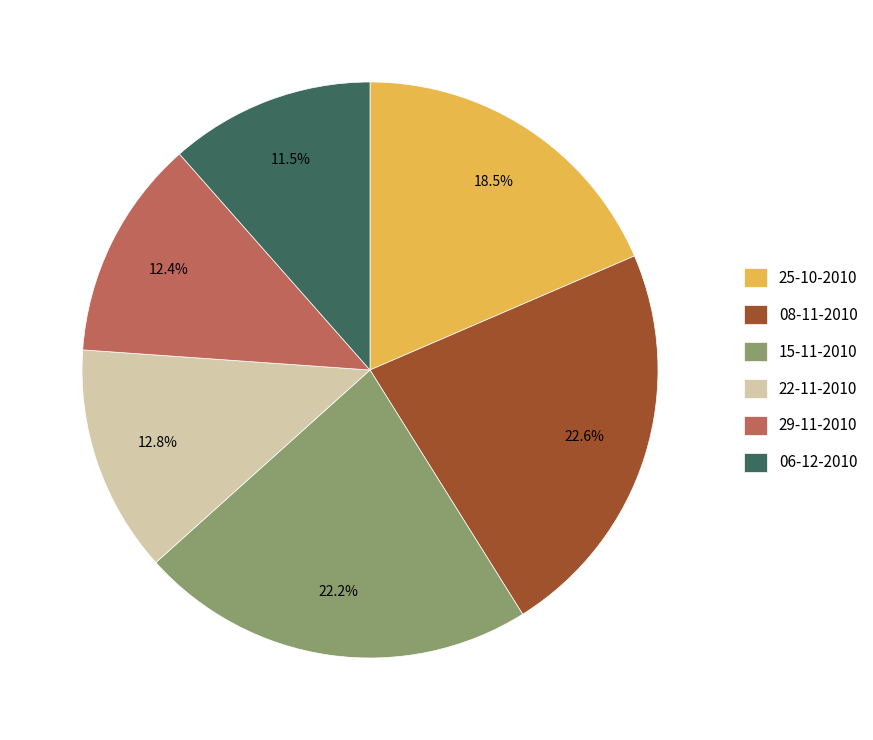

Which has a higher value, 22-11-2010 or 25-10-2010?

25-10-2010